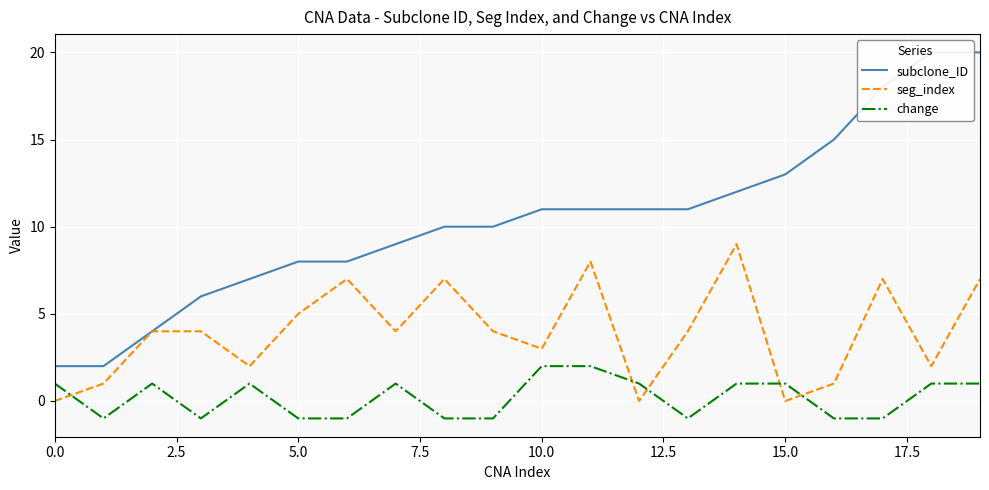

How many positive values does the change series have?

11